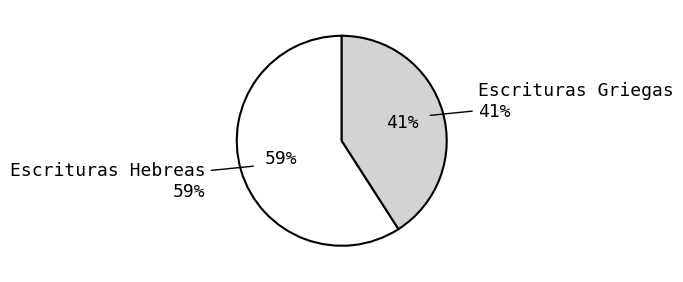

How much of the chart is everything except Escrituras Griegas?

59.1%